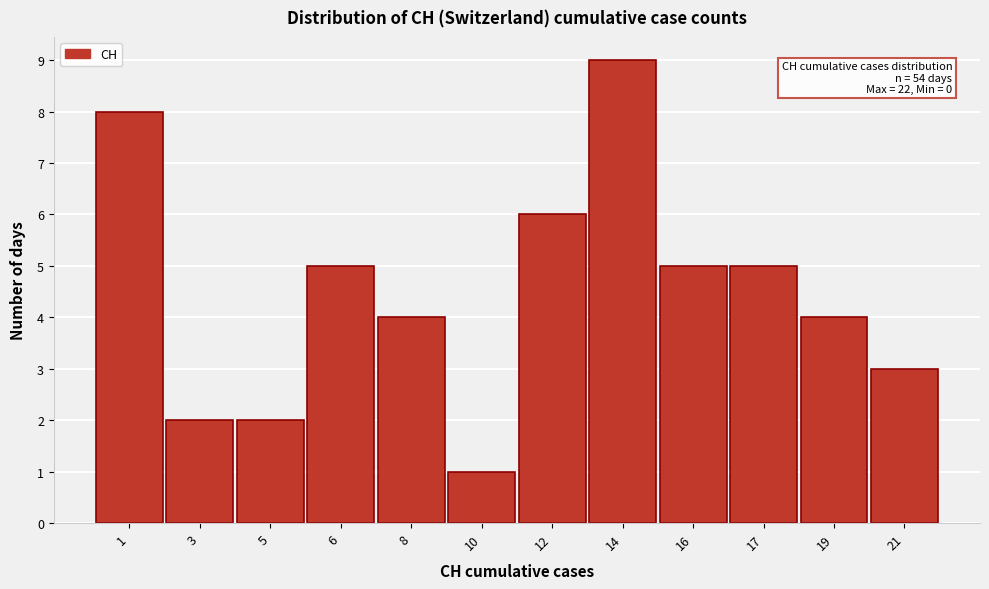

Reading left to right, list all the values displayed in this chart.

1=8	3=2	5=2	6=5	8=4	10=1	12=6	14=9	16=5	17=5	19=4	21=3